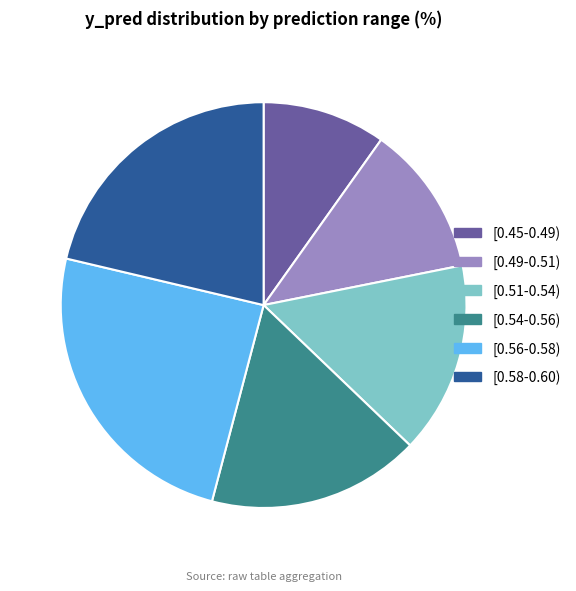

Does [0.51-0.54) represent more than half of the total?

No